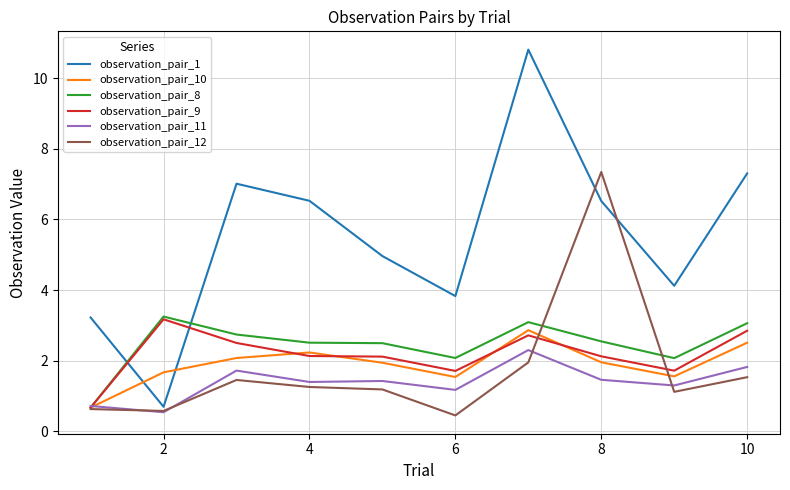

Which series has the widest spread of values?

observation_pair_1